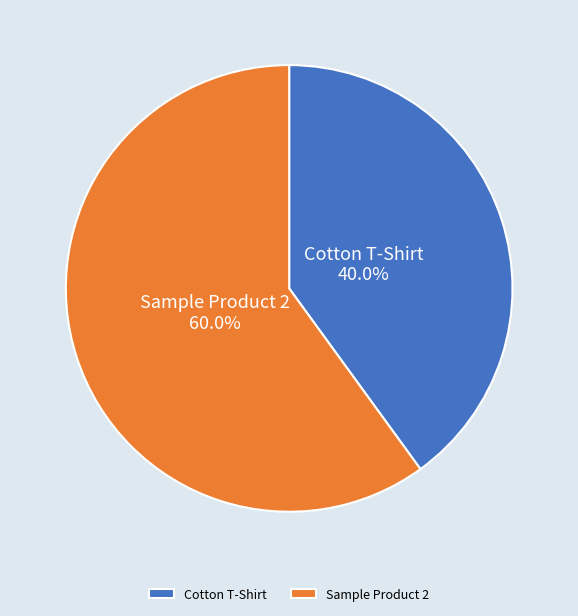

Which has a higher value, Cotton T-Shirt or Sample Product 2?

Sample Product 2